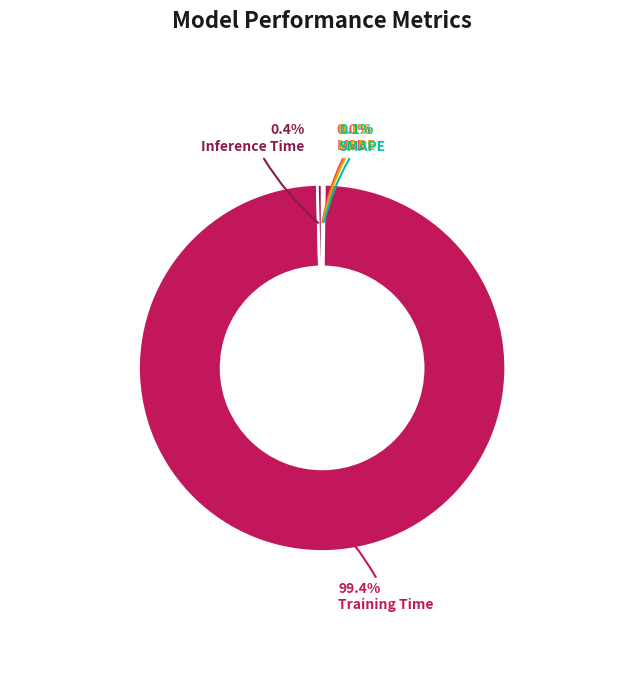

Does Training Time represent more than half of the total?

Yes